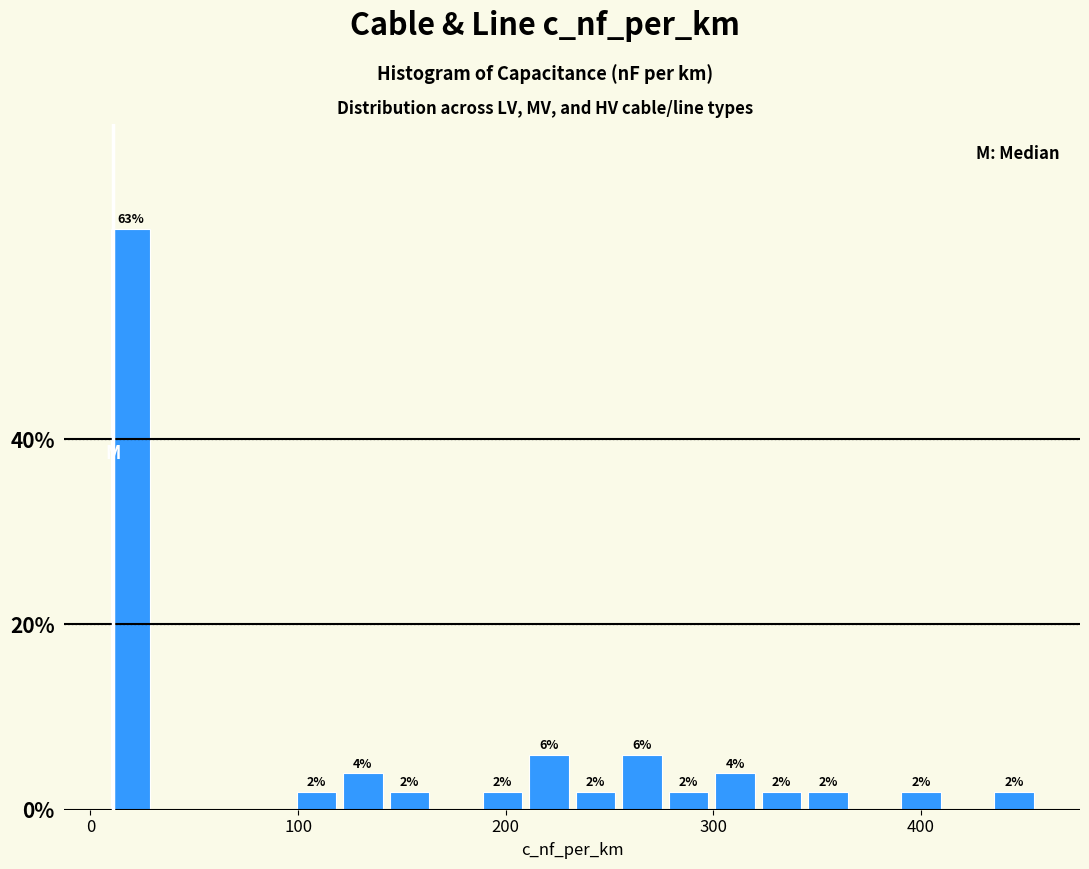

Read against the x-axis, roughly where is the centre of the tallest bar?

20